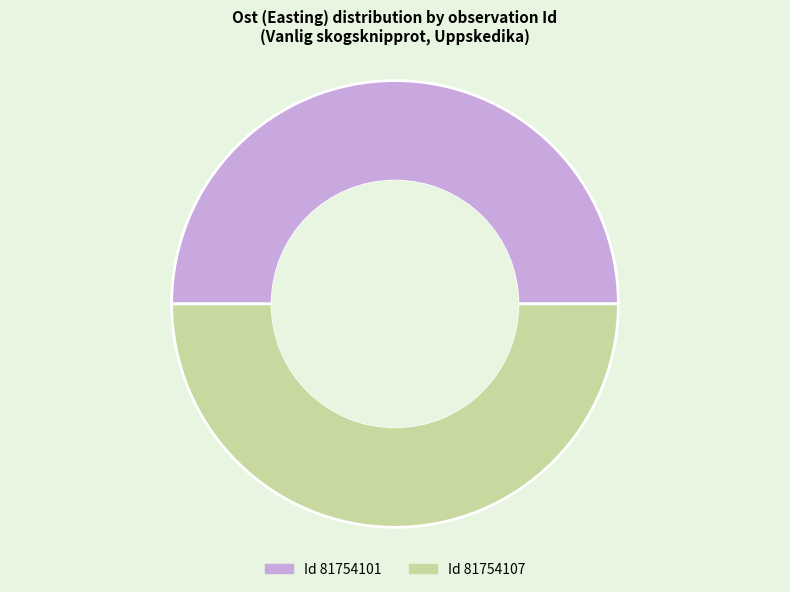

What is the largest slice in the pie chart?

81754107